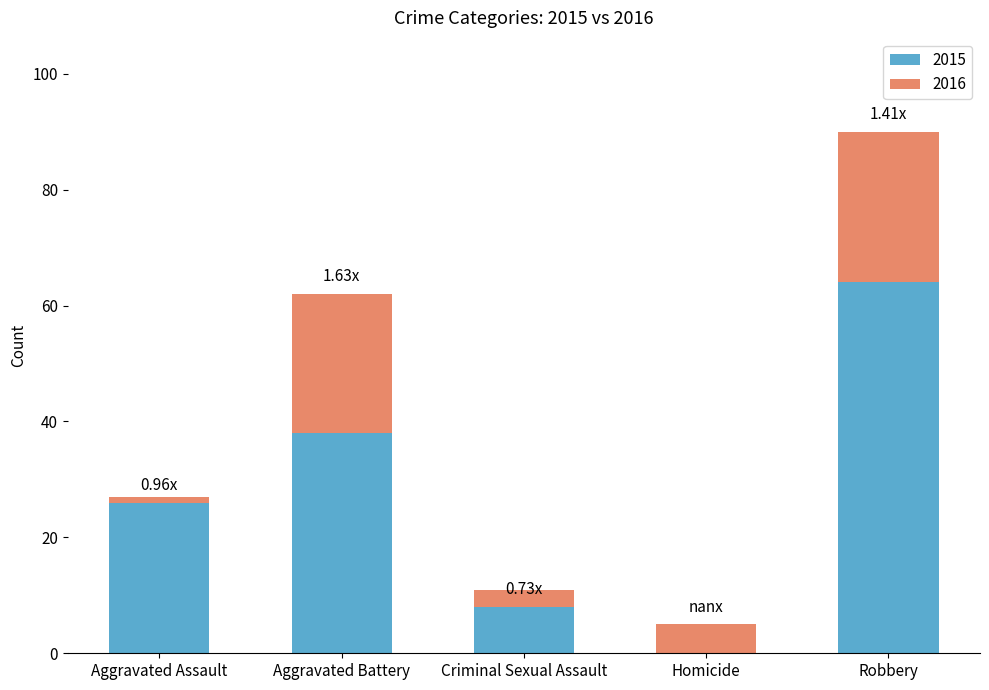

What is the spread (max minus min) of values at Aggravated Battery?

24